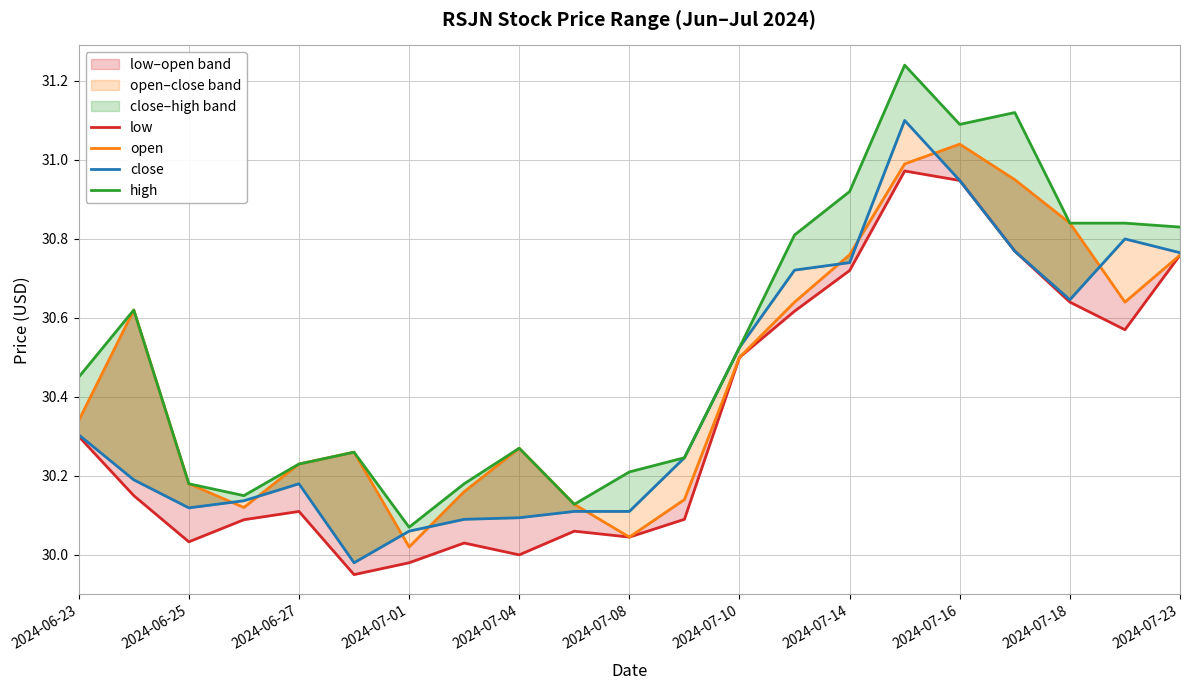

What position from the left is 2024-07-10?

13